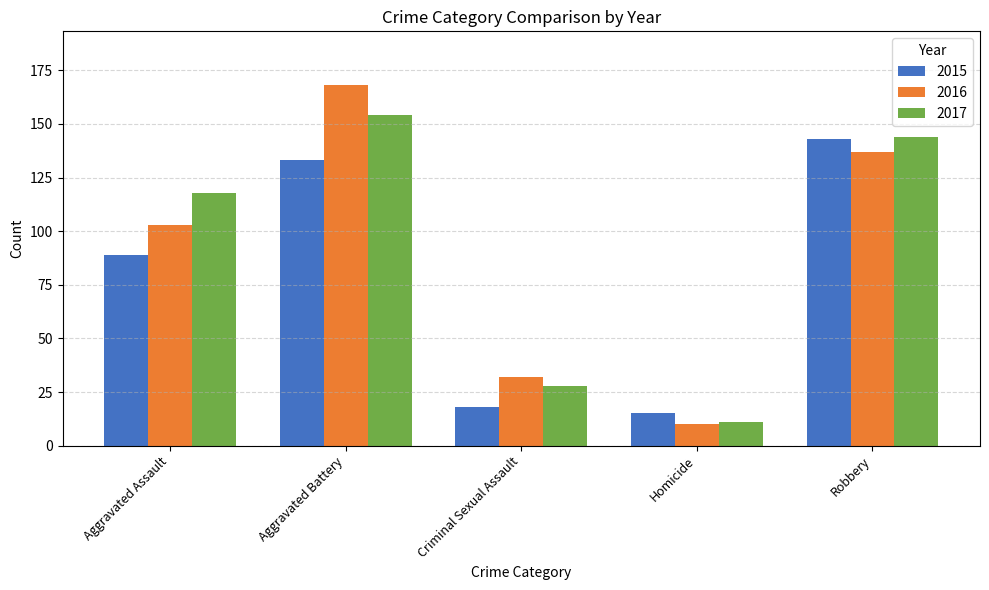

Rank the series at Criminal Sexual Assault from lowest to highest value.

2015, 2017, 2016